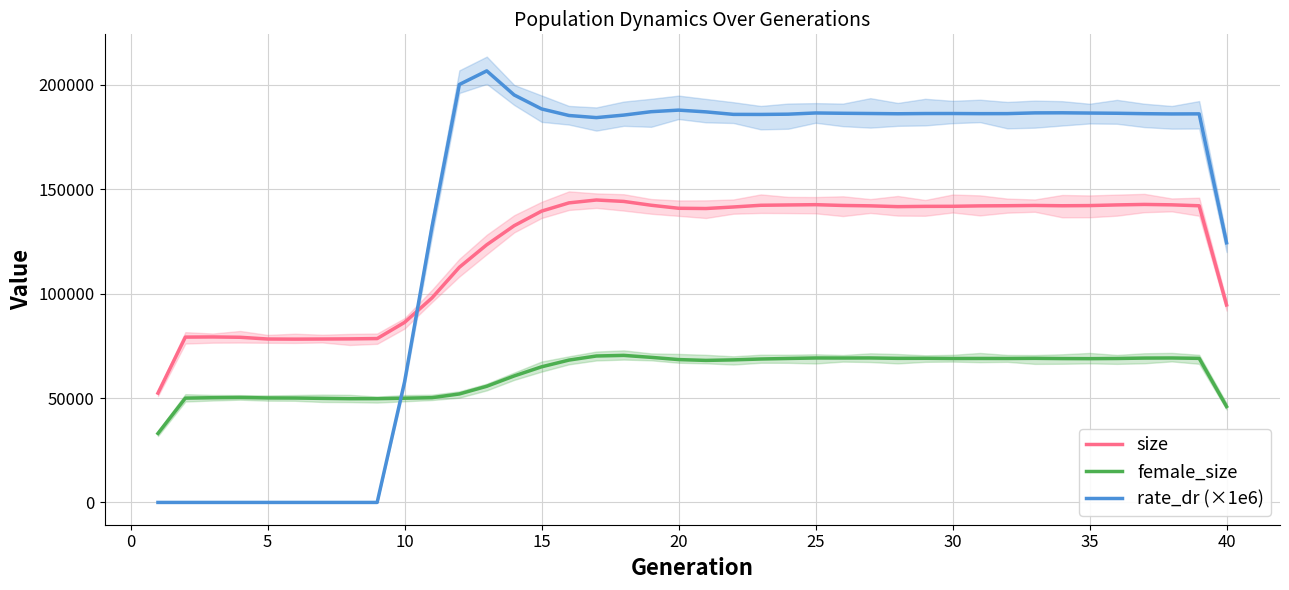

True or false: size and female_size intersect in this chart.

False